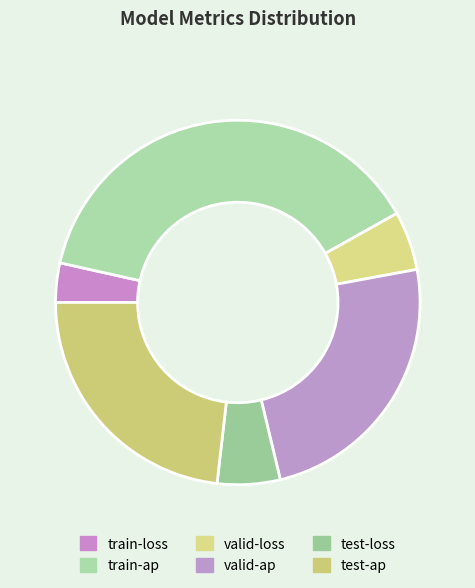

How many segments does this pie chart have?

6